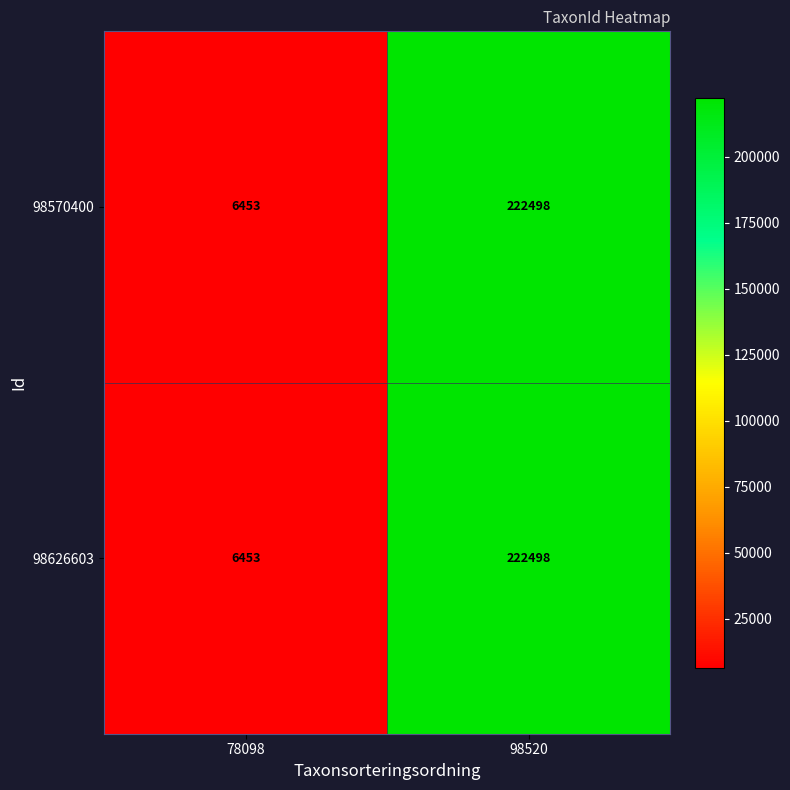

What is the sum of all 98626603 values?

228951